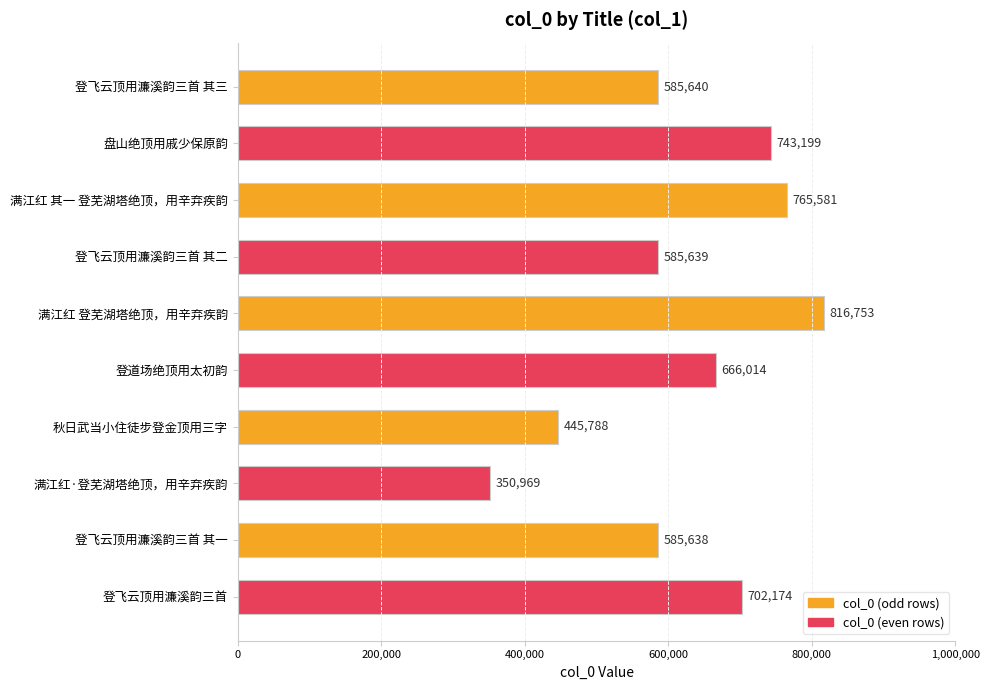

The value at 满江红·登芜湖塔绝顶，用辛弃疾韵 is 350969. True or false?

True